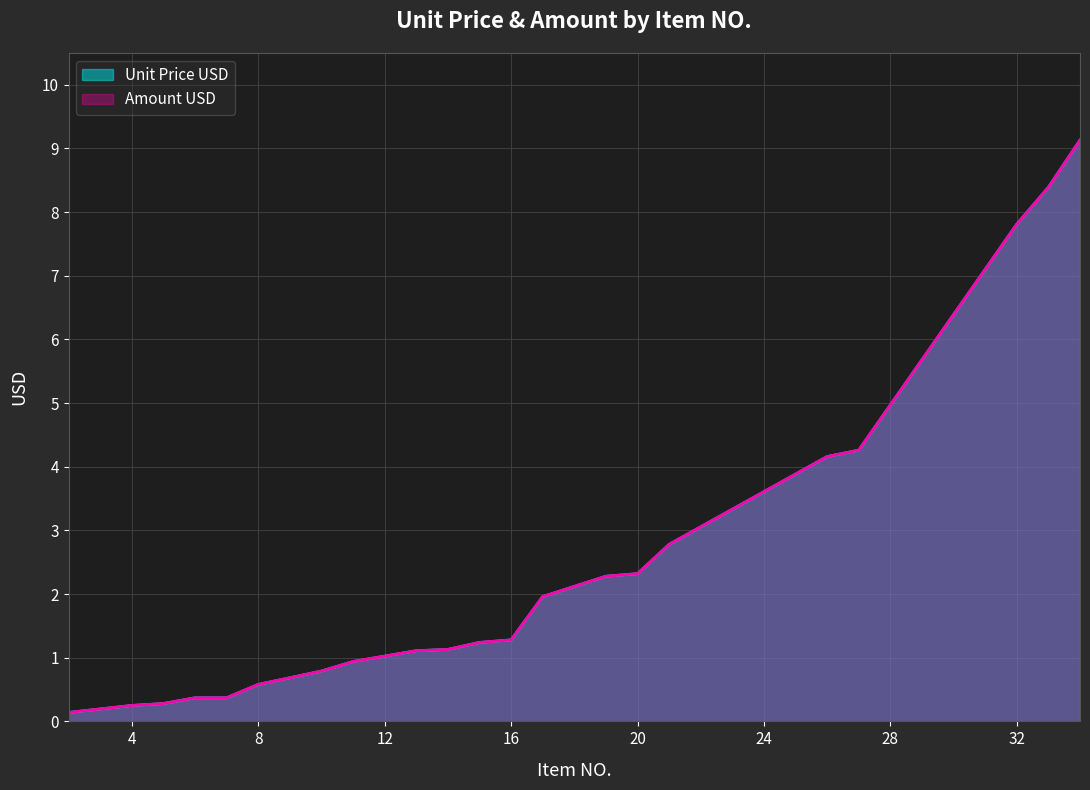

What is the average value of the Amount USD series?

2.4